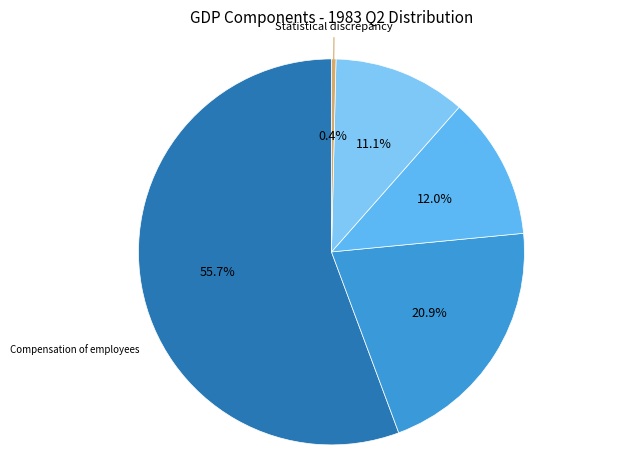

How many slices are in this pie chart?

5